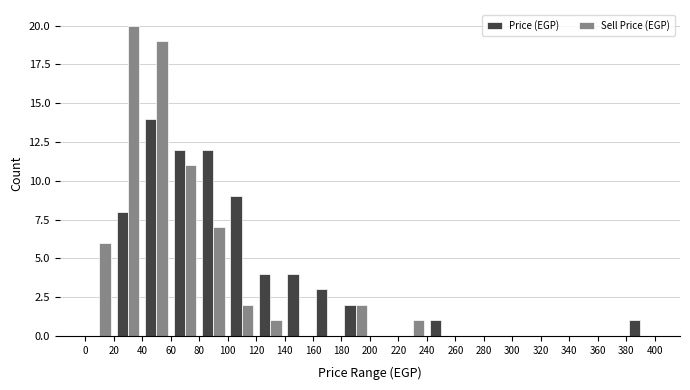

Reading left to right, list every range on the x-axis with the height of the bar of each series over it. The values are not printed on the chart, so give them approximately, as read against the axis.

0 to 20: Price (EGP)=0	Sell Price (EGP)=6
20 to 40: Price (EGP)=8	Sell Price (EGP)=20
40 to 60: Price (EGP)=14	Sell Price (EGP)=19
60 to 80: Price (EGP)=12	Sell Price (EGP)=11
80 to 100: Price (EGP)=12	Sell Price (EGP)=7
100 to 120: Price (EGP)=9	Sell Price (EGP)=2
120 to 140: Price (EGP)=4	Sell Price (EGP)=1
140 to 160: Price (EGP)=4	Sell Price (EGP)=0
160 to 180: Price (EGP)=3	Sell Price (EGP)=0
180 to 200: Price (EGP)=2	Sell Price (EGP)=2
200 to 220: Price (EGP)=0	Sell Price (EGP)=0
220 to 240: Price (EGP)=0	Sell Price (EGP)=1
240 to 260: Price (EGP)=1	Sell Price (EGP)=0
260 to 280: Price (EGP)=0	Sell Price (EGP)=0
280 to 300: Price (EGP)=0	Sell Price (EGP)=0
300 to 320: Price (EGP)=0	Sell Price (EGP)=0
320 to 340: Price (EGP)=0	Sell Price (EGP)=0
340 to 360: Price (EGP)=0	Sell Price (EGP)=0
360 to 380: Price (EGP)=0	Sell Price (EGP)=0
380 to 400: Price (EGP)=1	Sell Price (EGP)=0